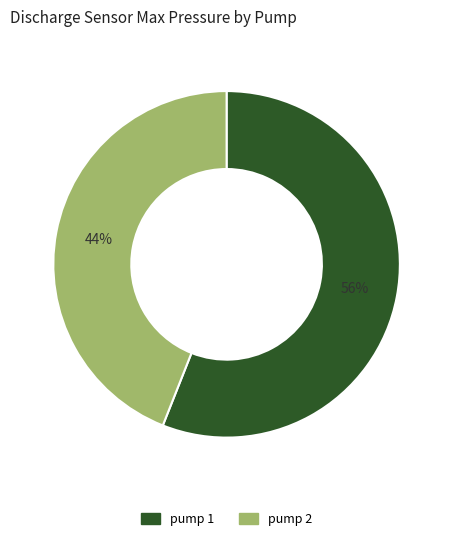

Rank the categories by value from lowest to highest.

pump 2, pump 1